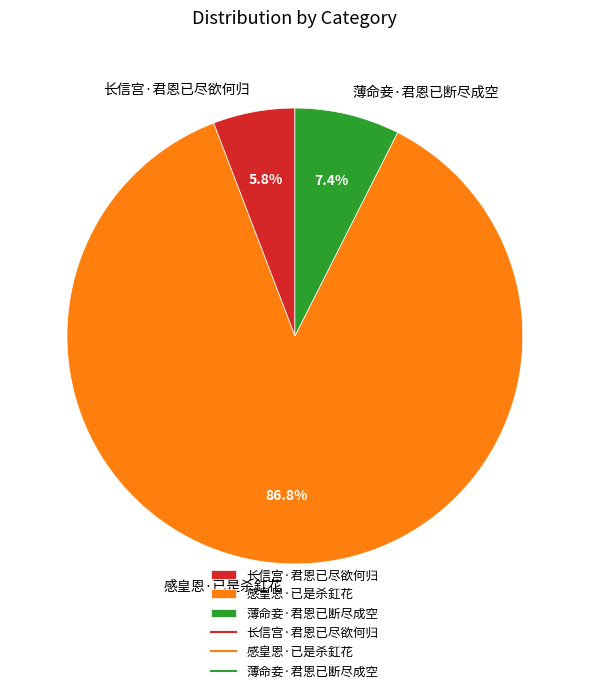

What is the smallest slice in the pie chart?

长信宫·君恩已尽欲何归